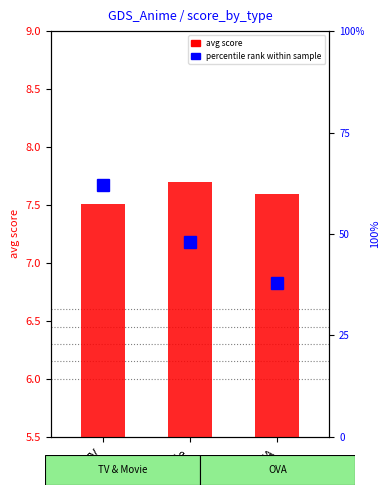

The chart shows a value of 9.8 at TV. True or false?

False